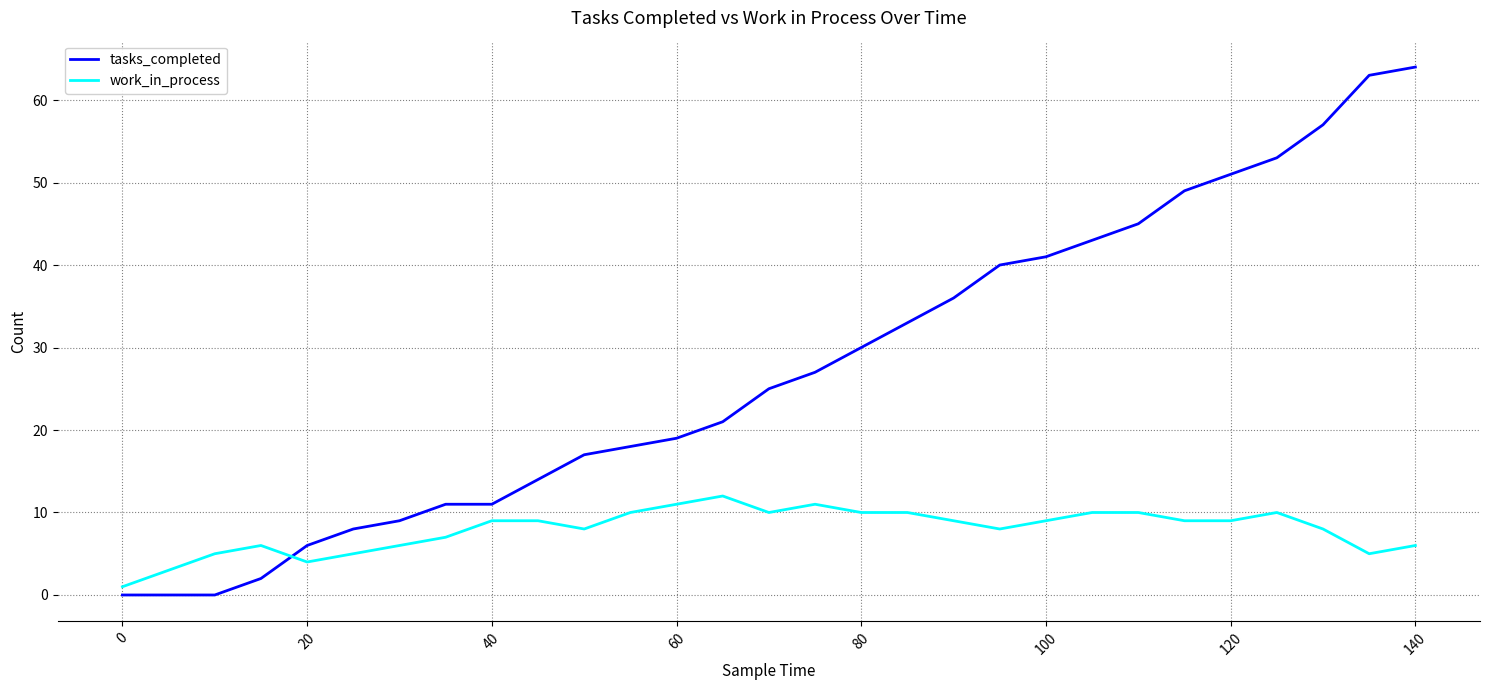

What are all the series names shown in the legend?

tasks_completed, work_in_process